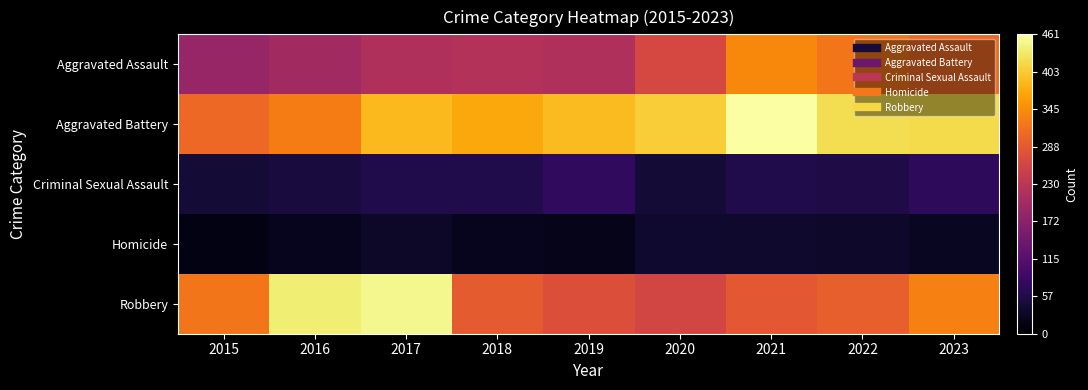

Reading right to left, what are all the values shown in this chart?

Aggravated Assault: 2023=308	2022=322	2021=341	2020=263	2019=217	2018=220	2017=217	2016=200	2015=188
Aggravated Battery: 2023=419	2022=423	2021=461	2020=406	2019=390	2018=372	2017=388	2016=328	2015=307
Criminal Sexual Assault: 2023=73	2022=56	2021=59	2020=44	2019=74	2018=58	2017=59	2016=50	2015=44
Homicide: 2023=28	2022=35	2021=37	2020=39	2019=20	2018=25	2017=33	2016=24	2015=15
Robbery: 2023=332	2022=296	2021=287	2020=261	2019=275	2018=291	2017=449	2016=438	2015=321